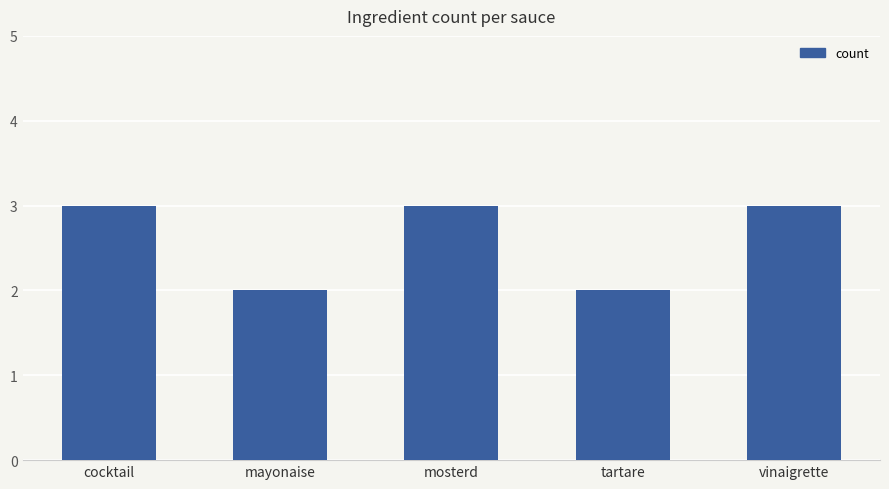

What is the greatest value displayed?

3